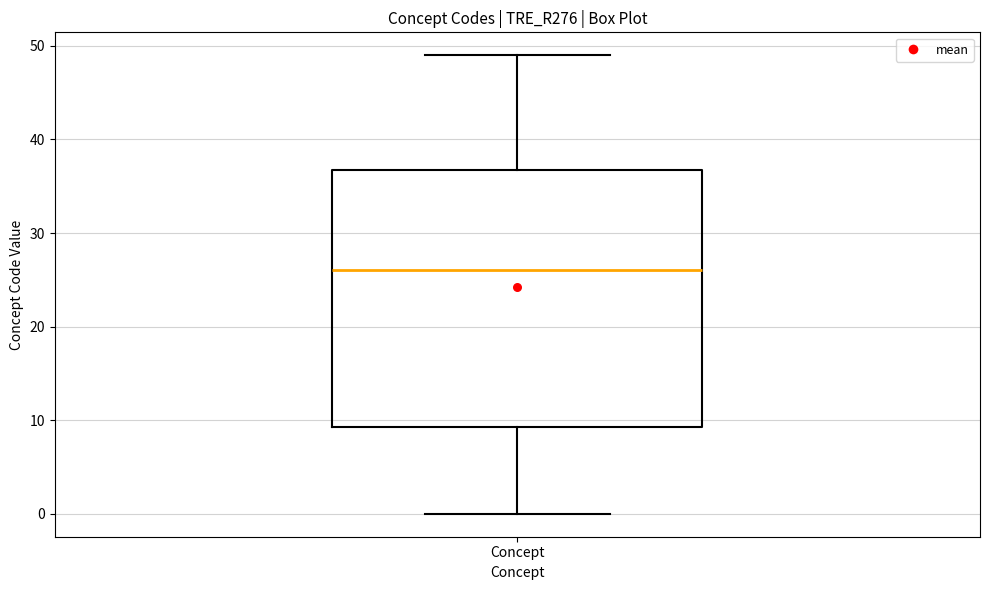

Transcribe this box plot: give where the median line is, the range the box spans, and where the two whiskers end, as read against the y-axis. The values are not printed on the chart, so give them approximately, as read against the axis.

median 26, box 9 to 37, whiskers 0 to 49